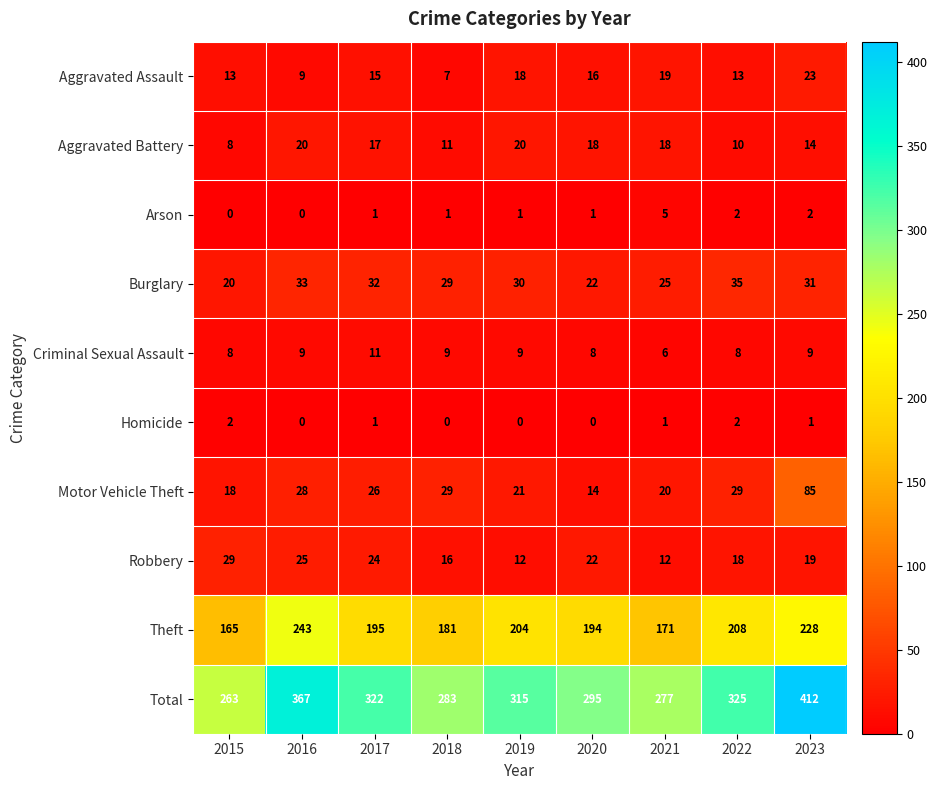

Count the number of categories in the chart.

9